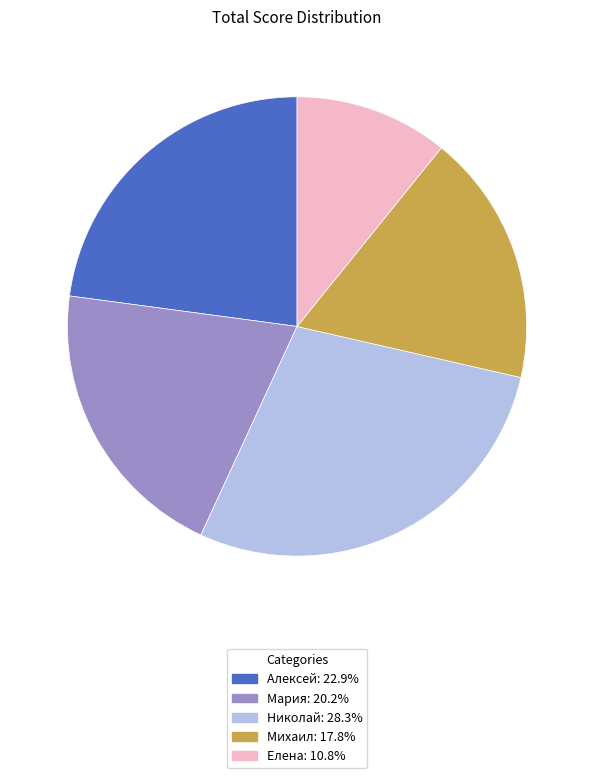

True or false: Алексей accounts for 23% of the total.

True